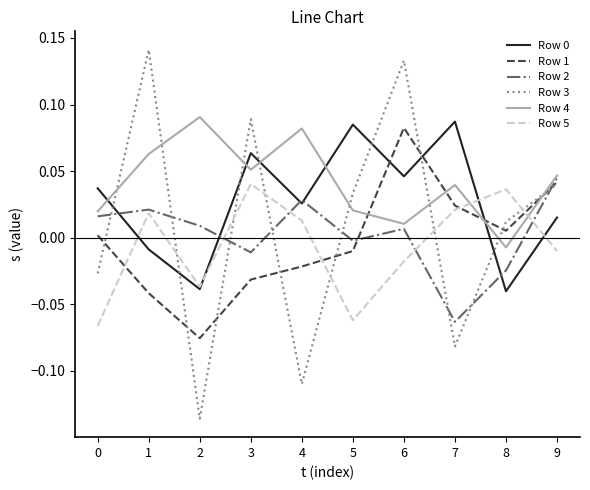

Count the number of data series in this chart.

6